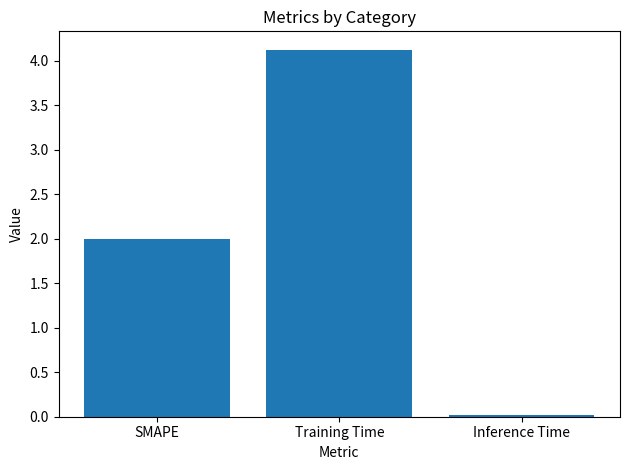

How many data points does each series have?

3